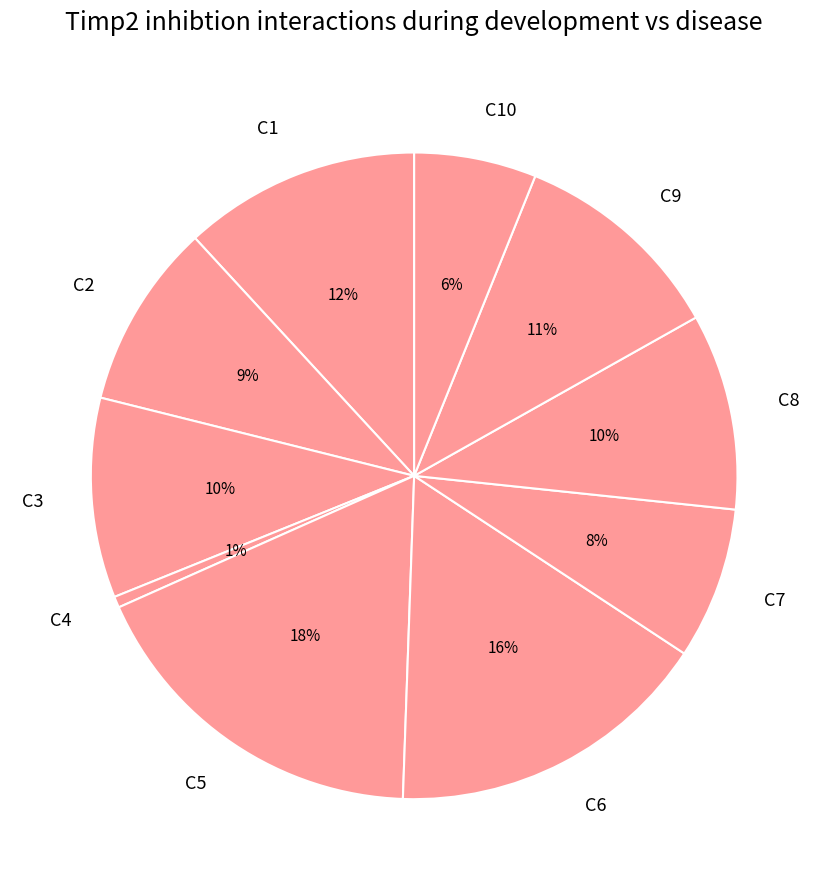

To the nearest percent, what portion does C8 represent?

10%